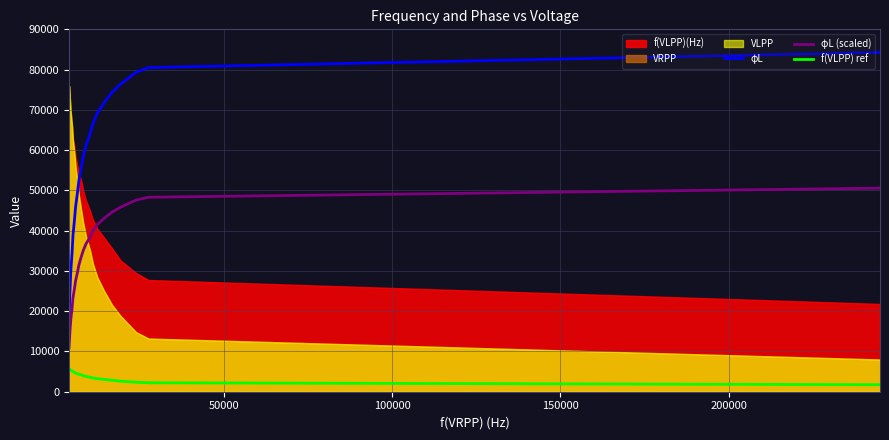

How many data points in φL are above 58331?

11